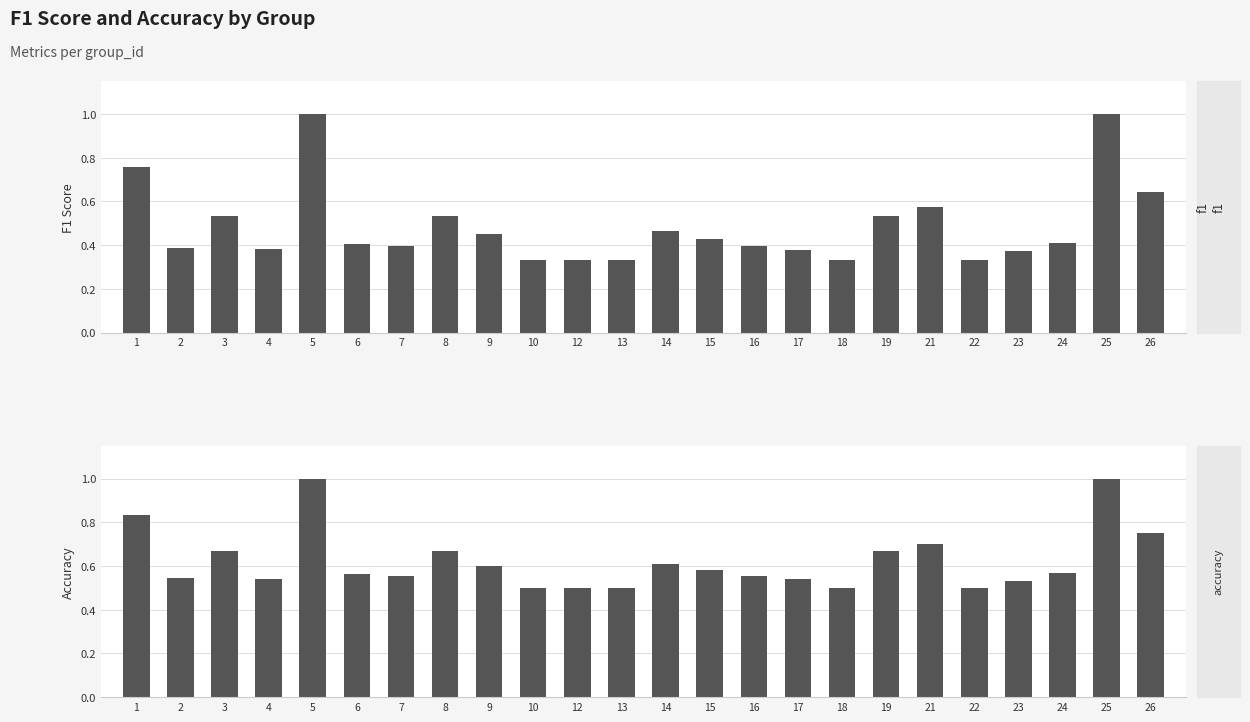

Reading right to left, list all the values displayed in this chart.

f1: 0.6	1.0	0.4	0.4	0.3	0.6	0.5	0.3	0.4	0.4	0.4	0.5	0.3	0.3	0.3	0.5	0.5	0.4	0.4	1.0	0.4	0.5	0.4	0.8
accuracy: 0.8	1.0	0.6	0.5	0.5	0.7	0.7	0.5	0.5	0.6	0.6	0.6	0.5	0.5	0.5	0.6	0.7	0.6	0.6	1.0	0.5	0.7	0.5	0.8